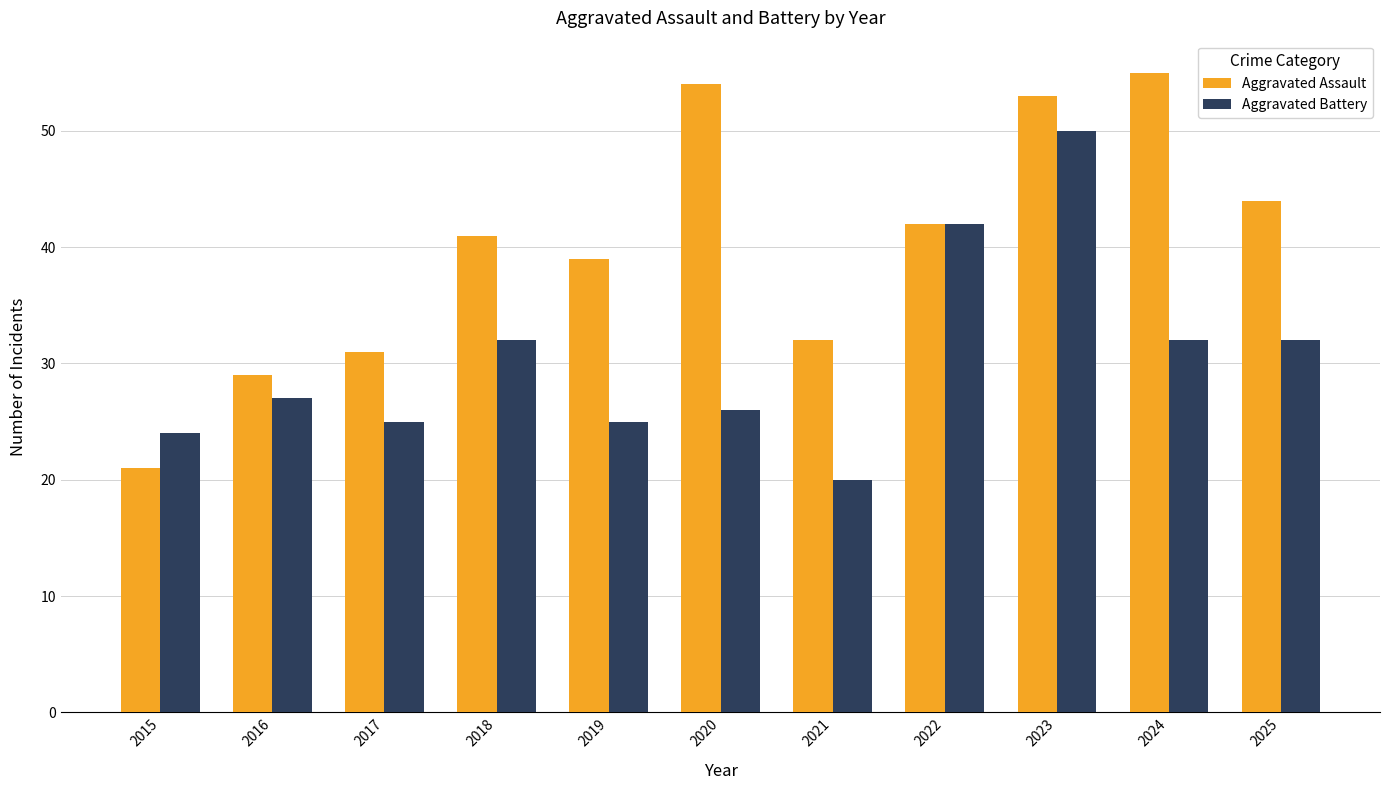

At 2020, list the series in order from largest to smallest.

Aggravated Assault, Aggravated Battery